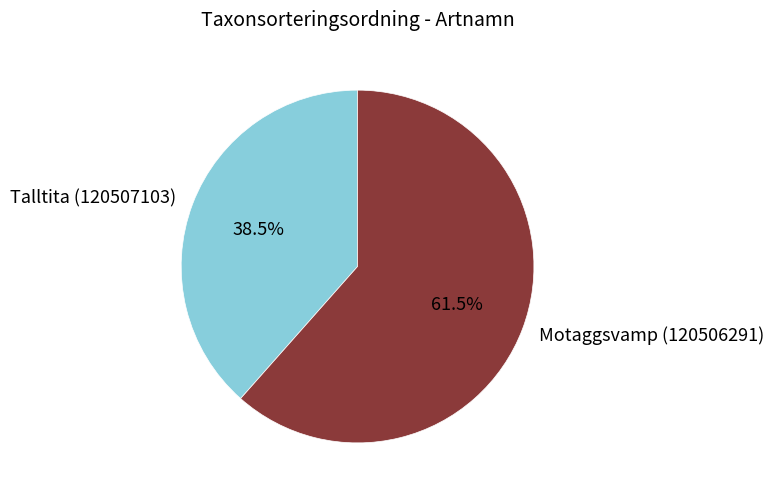

Rank the categories by value from highest to lowest.

Motaggsvamp (120506291), Talltita (120507103)